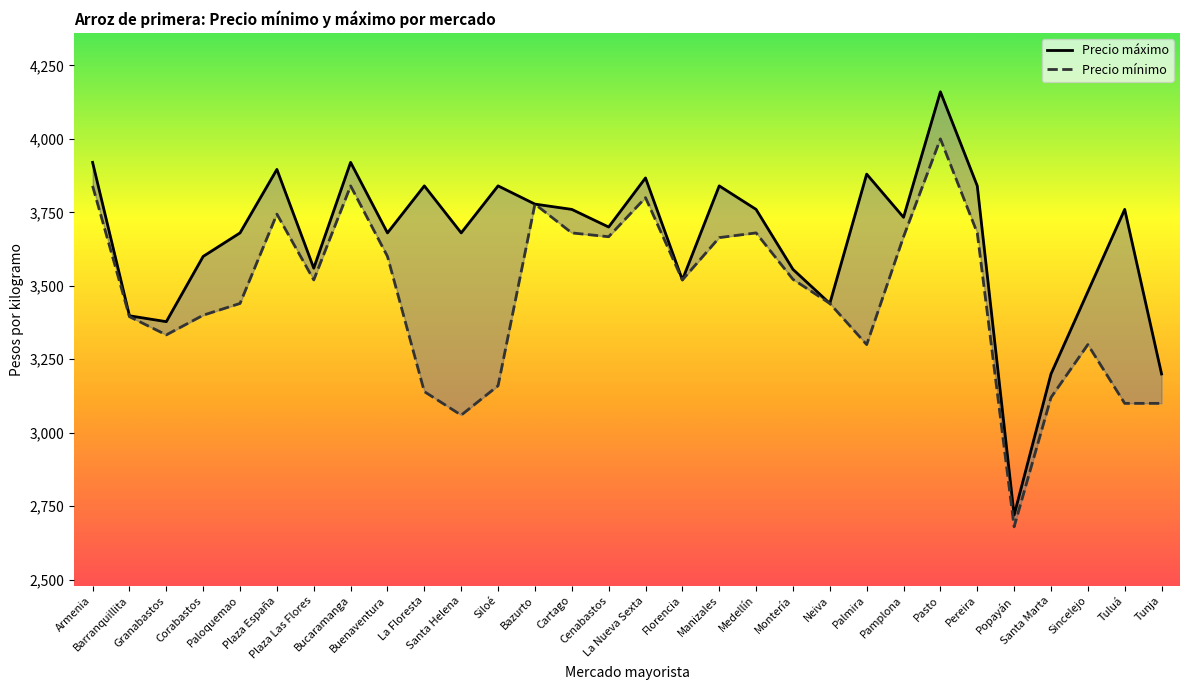

In Precio máximo, how many points are lower than both neighbors (excluding endpoints)?

9